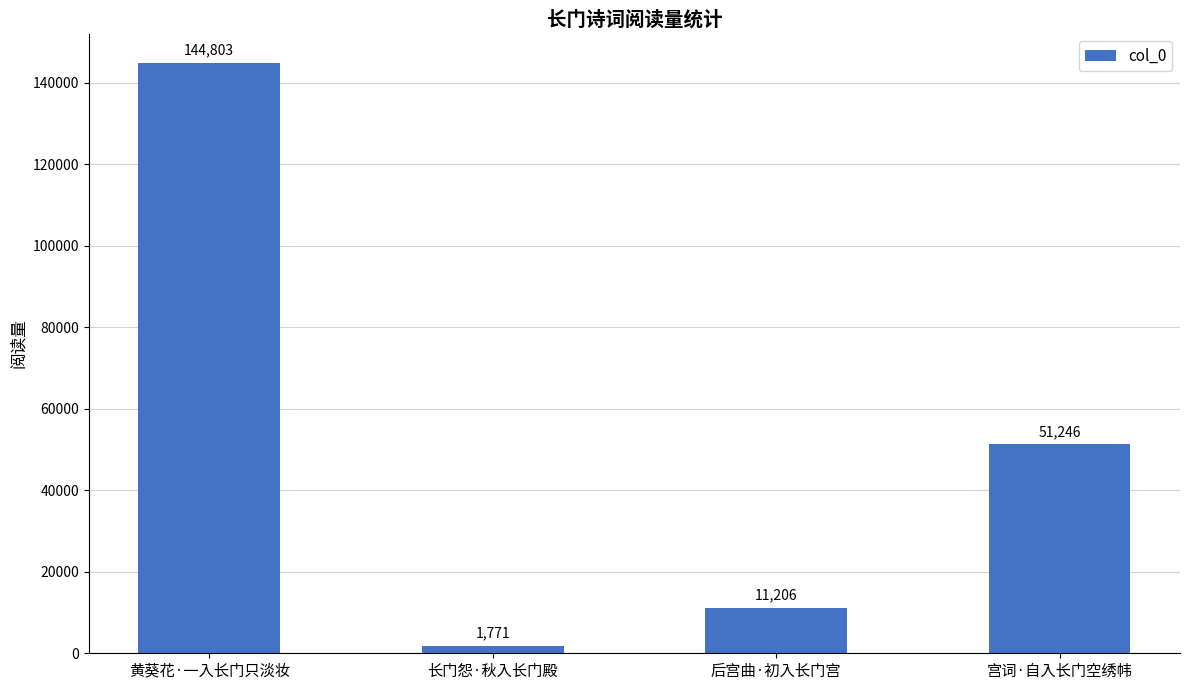

List the labels in order of value, smallest first.

长门怨·秋入长门殿, 后宫曲·初入长门宫, 宫词·自入长门空绣帏, 黄葵花·一入长门只淡妆